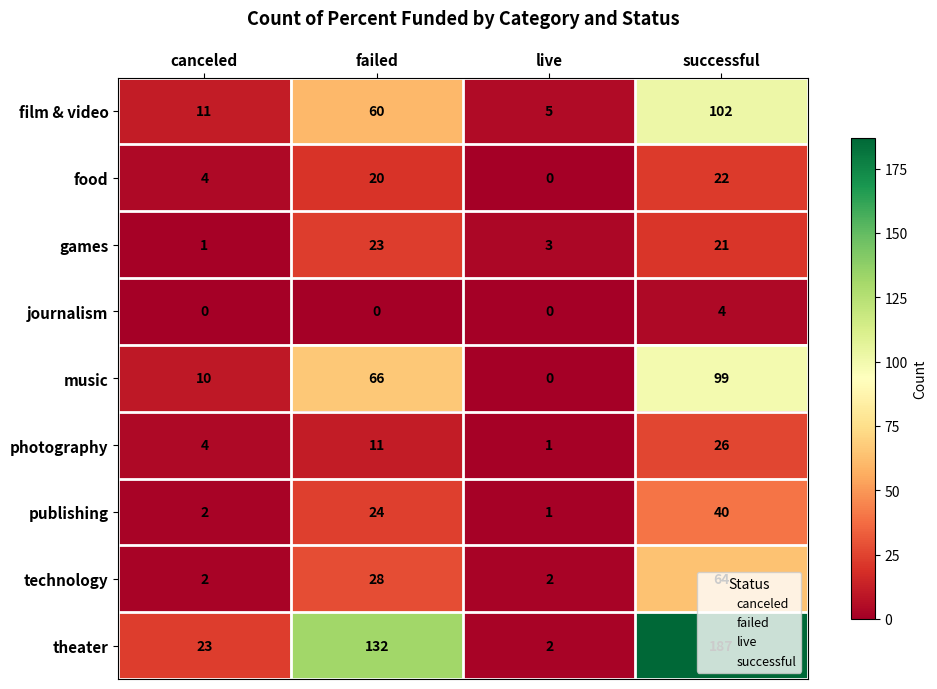

What is the sum of all technology values?

96